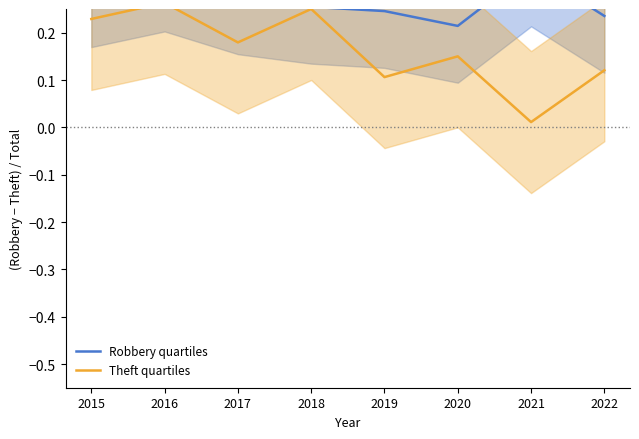

What is the value of the Theft quartiles point at the 1st from the left?

0.2